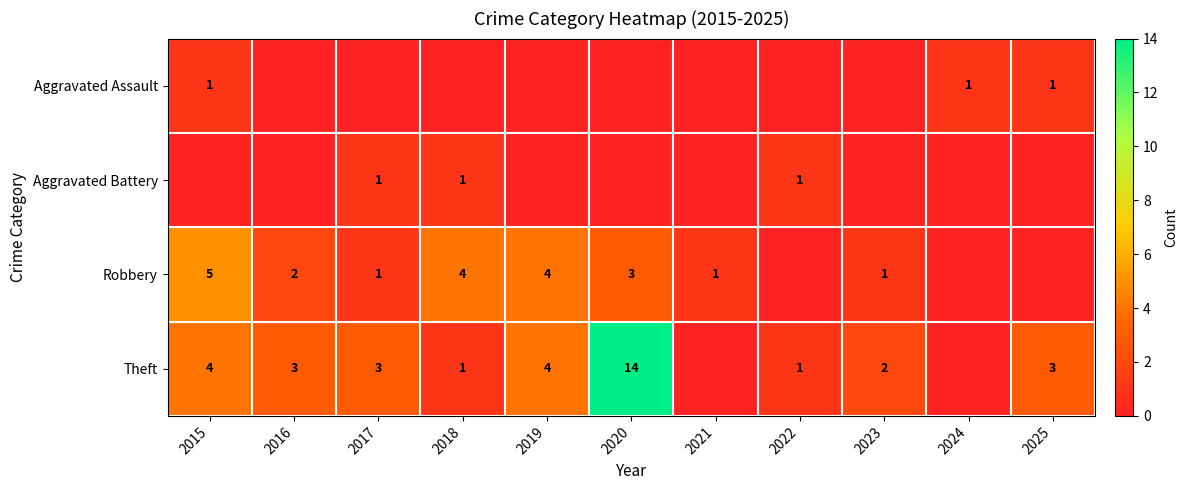

The value of Aggravated Assault at 2015 is 1. True or false?

True